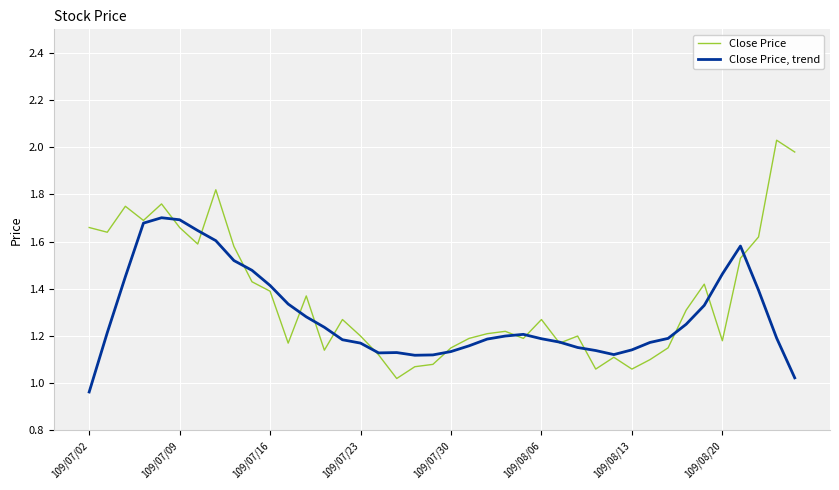

Which series has the widest spread of values?

Close Price